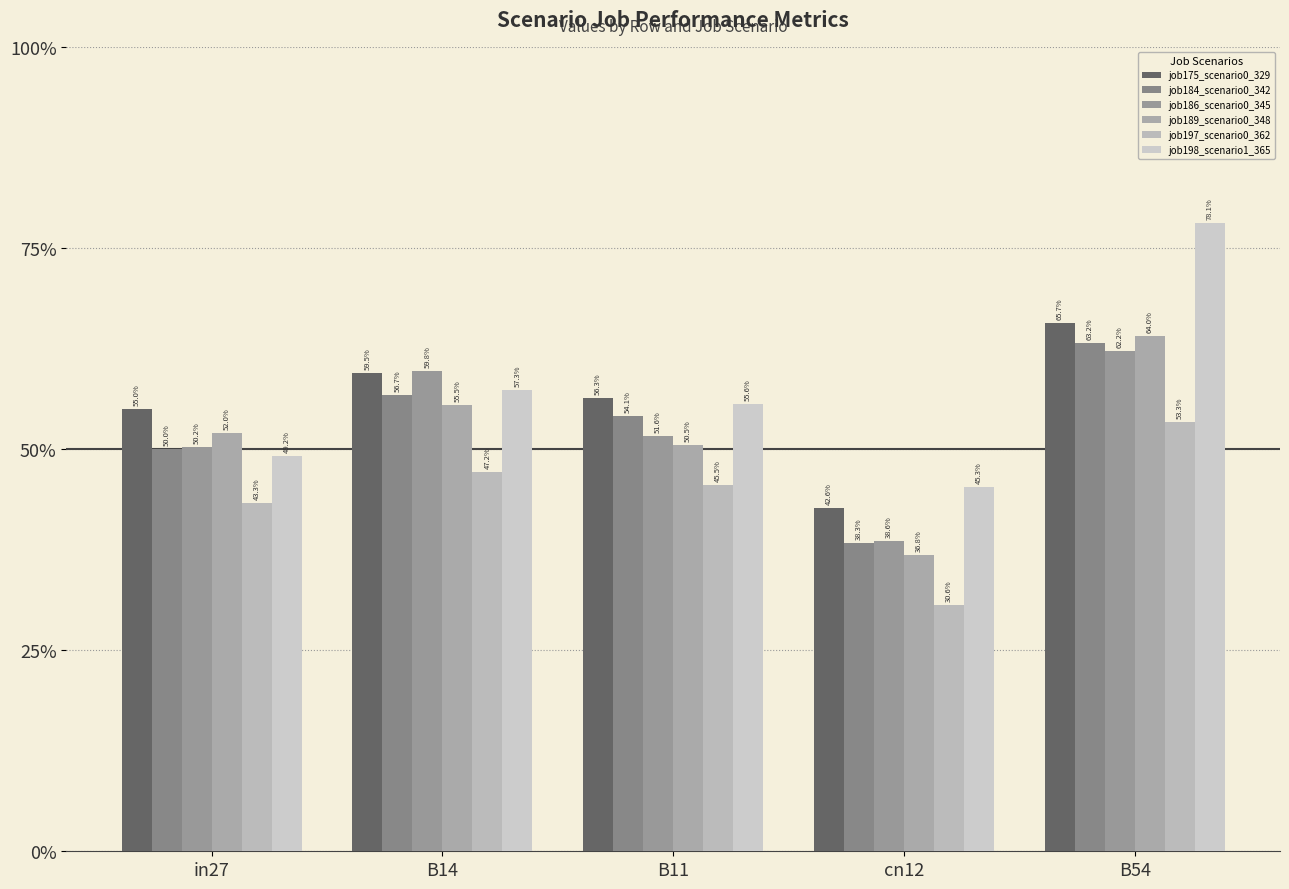

True or false: job198_scenario1_365 has a value of 0.8 at B54.

True